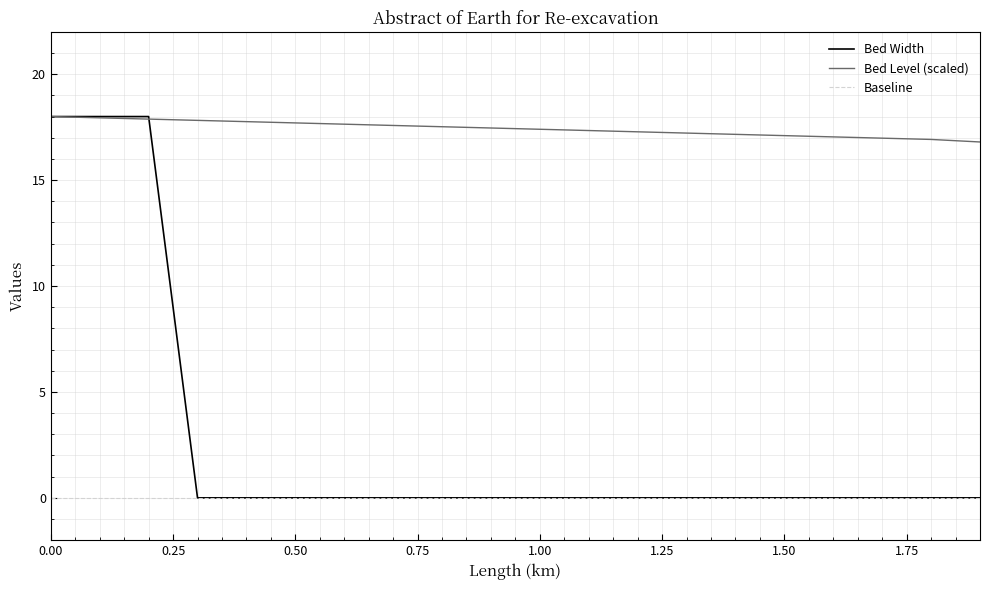

True or false: Baseline and Bed Level (scaled) cross at least once.

False